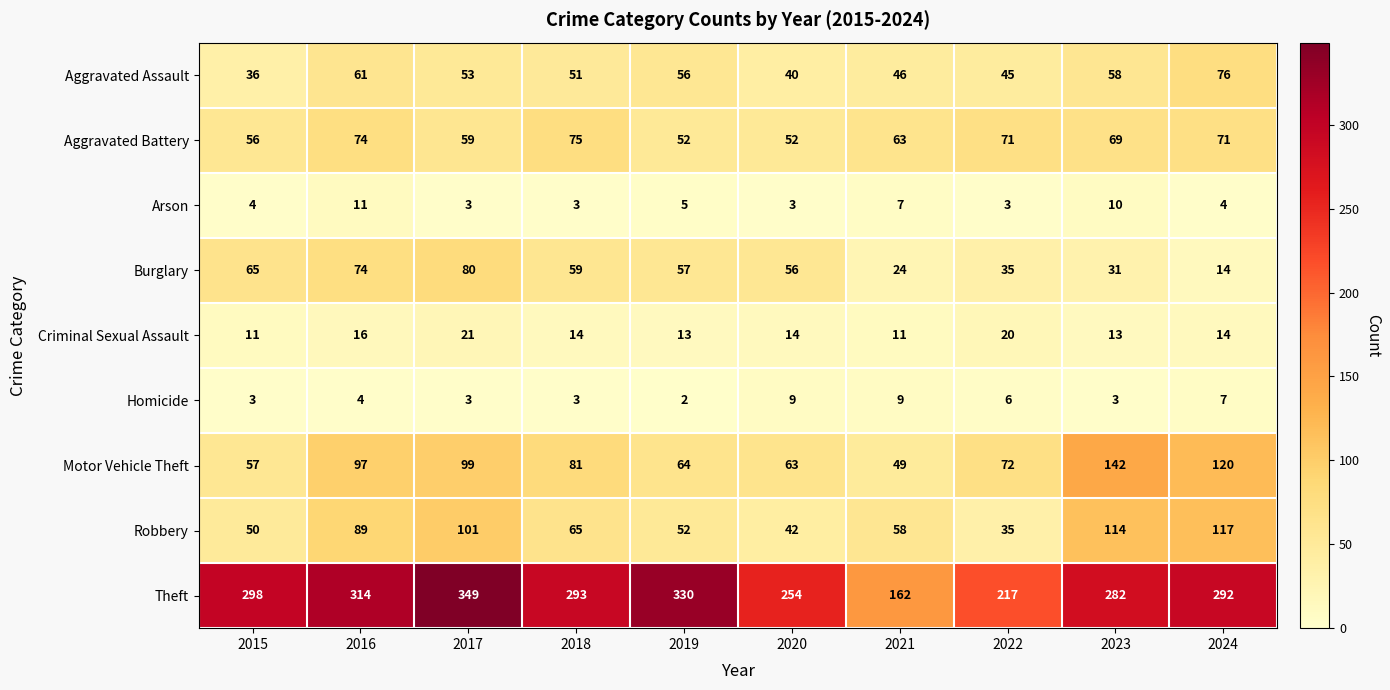

Which series has the widest spread of values?

Theft